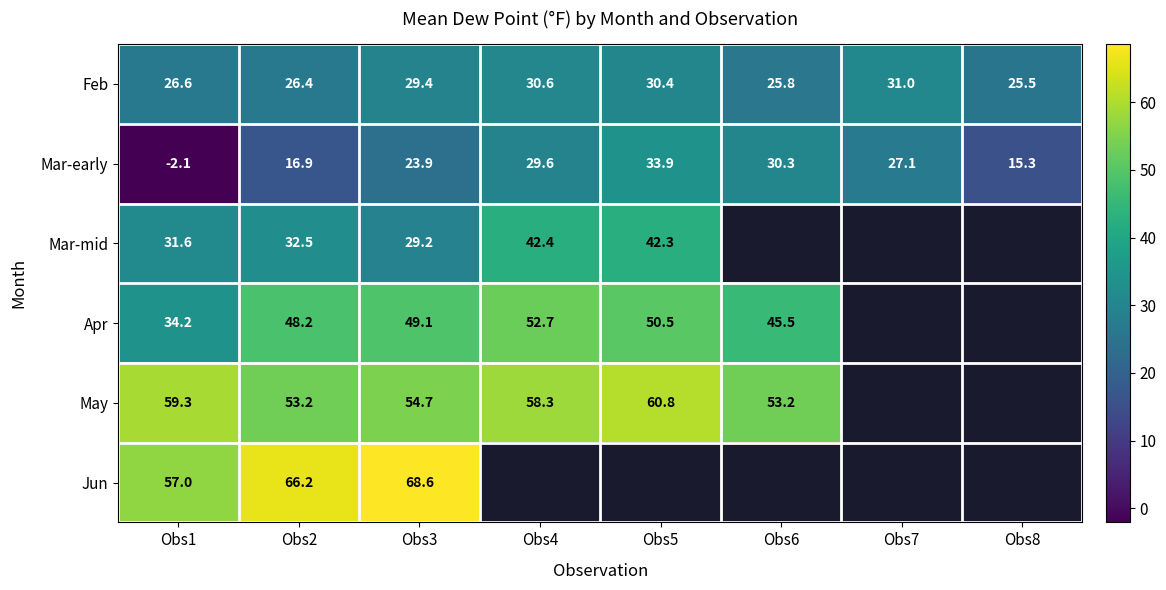

Is the value of Feb at Obs2 greater than the value of May at Obs4?

No